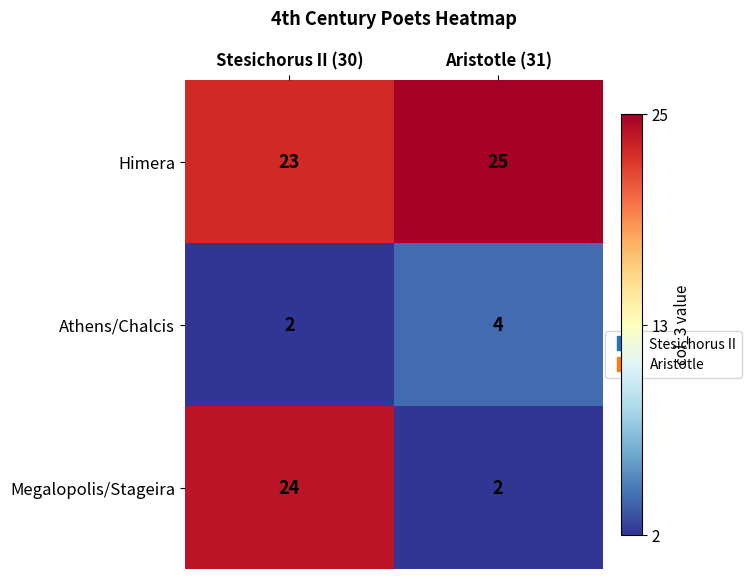

What is the average value of the Himera series?

24